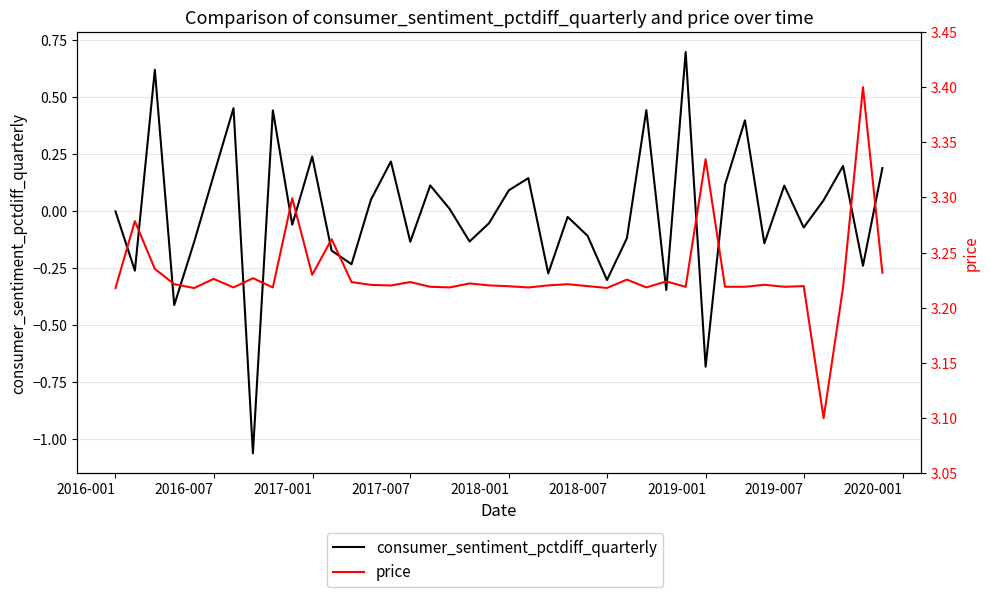

Where is consumer_sentiment_pctdiff_quarterly nearest to the value 0?

2016-001